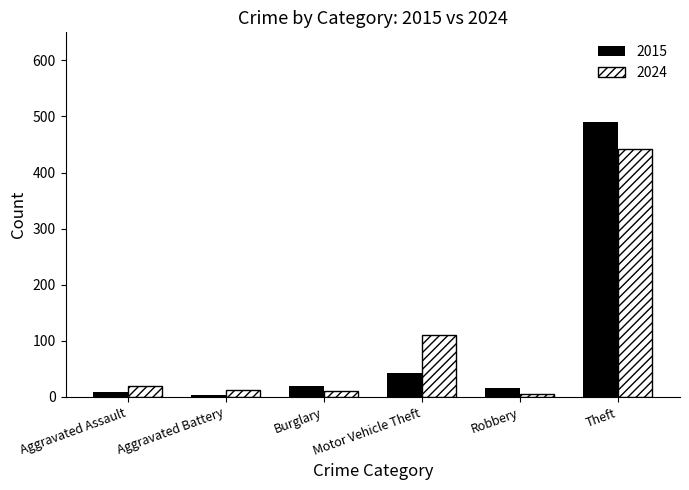

List the series in order of their peak value, highest first.

2015, 2024